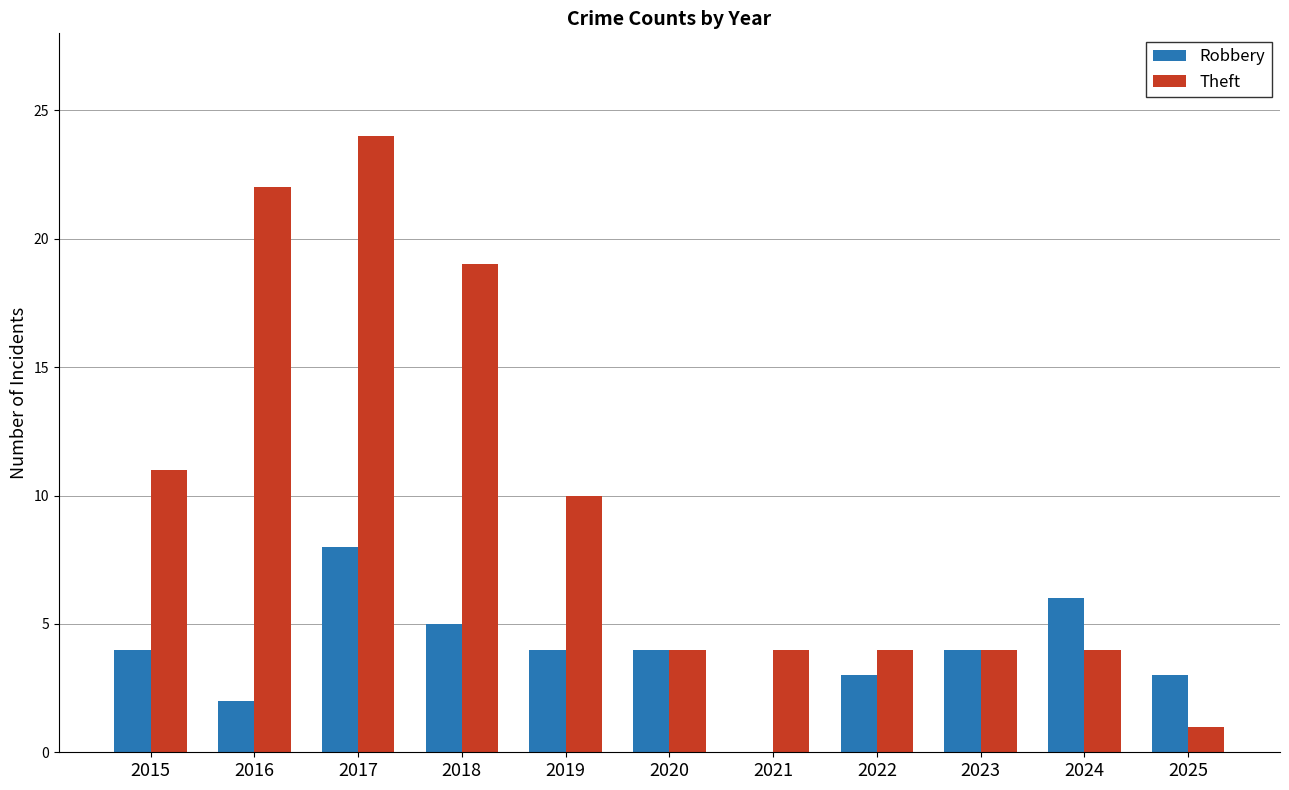

Is the value of Theft at 2021 greater than the value of Robbery at 2021?

Yes